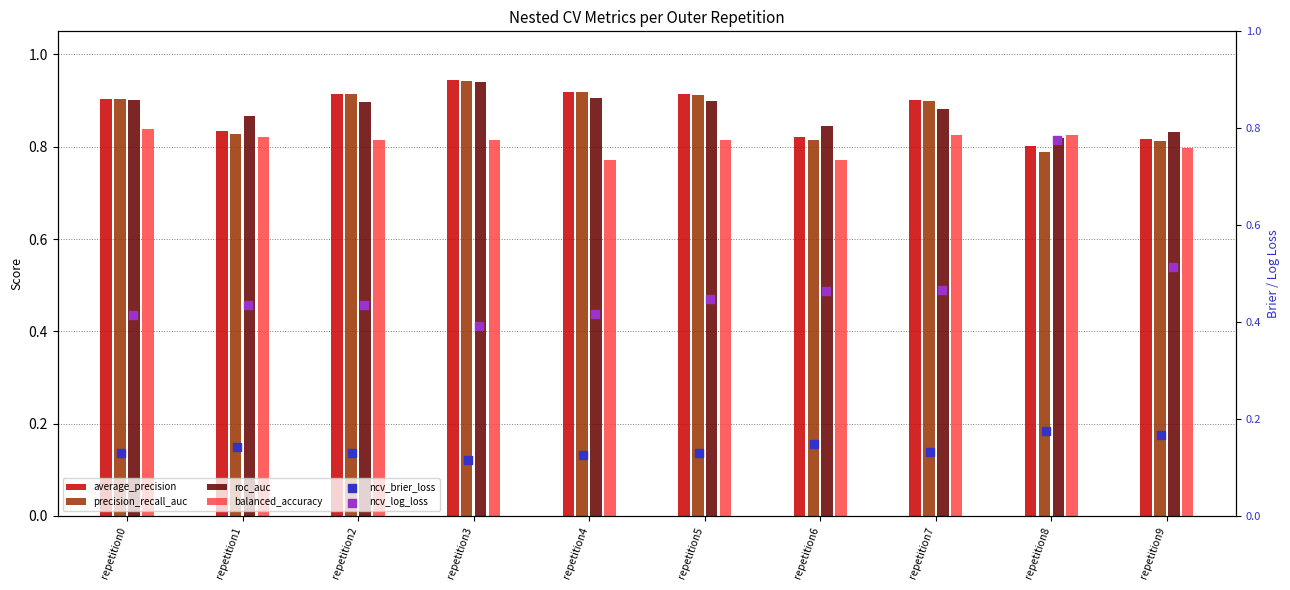

Is the value of roc_auc at repetition8 greater than the value of average_precision at repetition4?

No